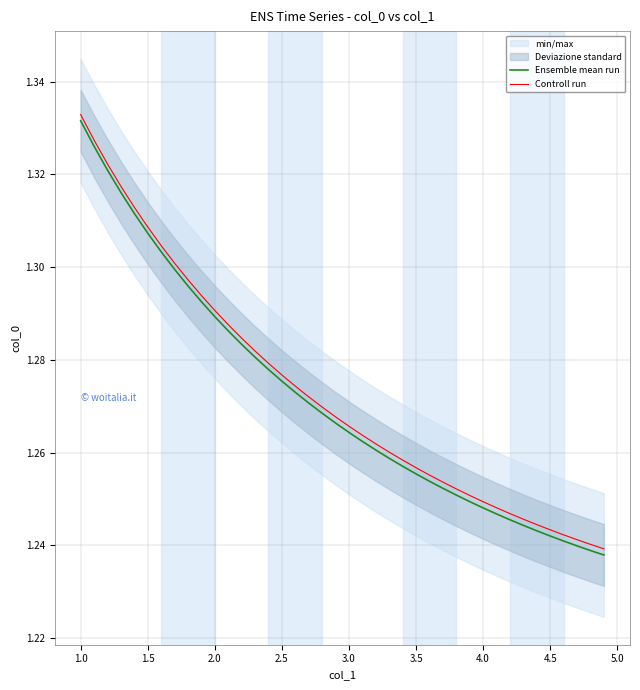

True or false: Controll run and Ensemble mean run intersect in this chart.

False